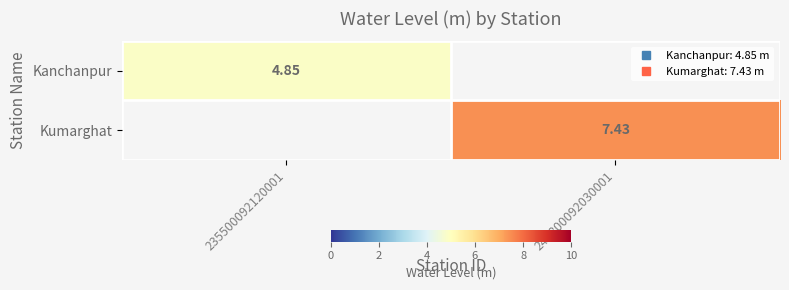

How many series are shown in this chart?

2